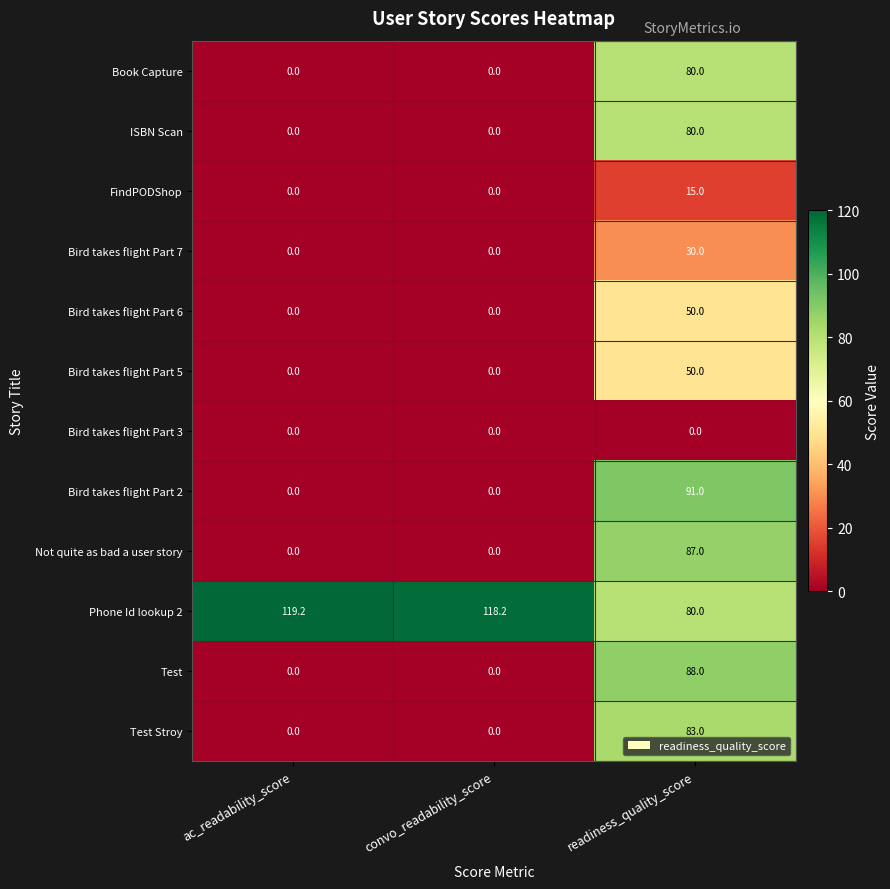

Which category has the highest value across all series?

ac_readability_score